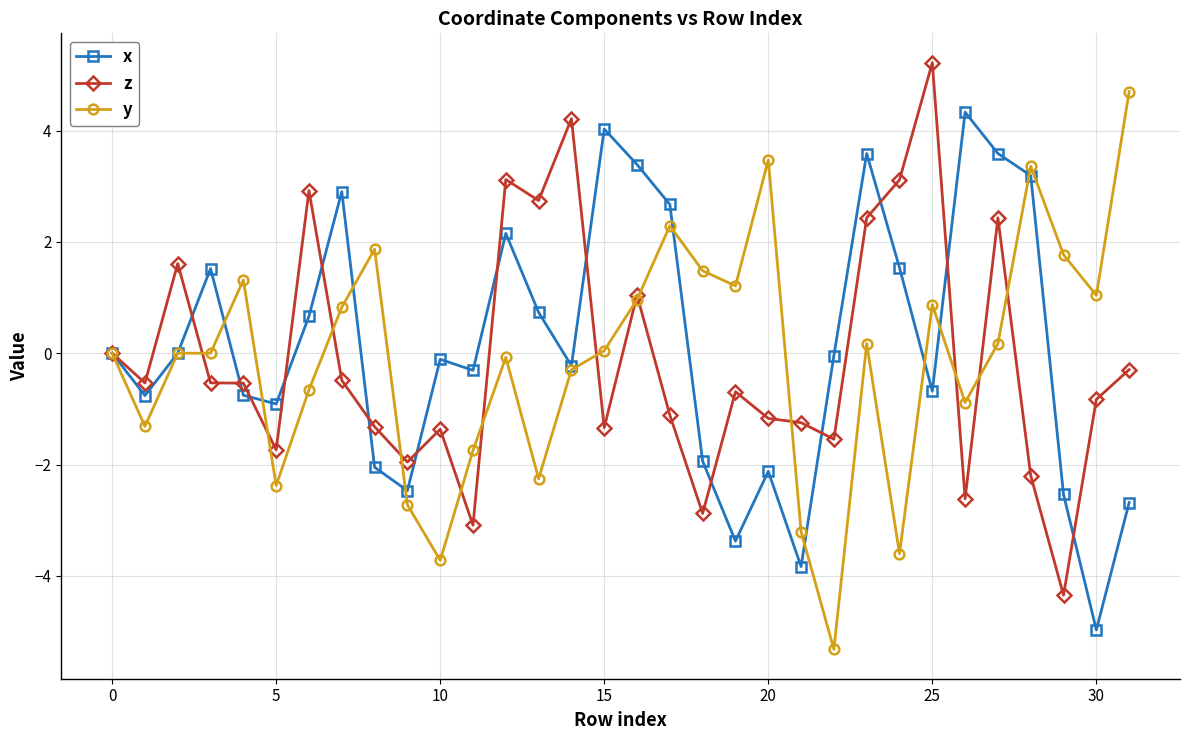

What is the difference between the second highest and minimum values in the z series?

8.6